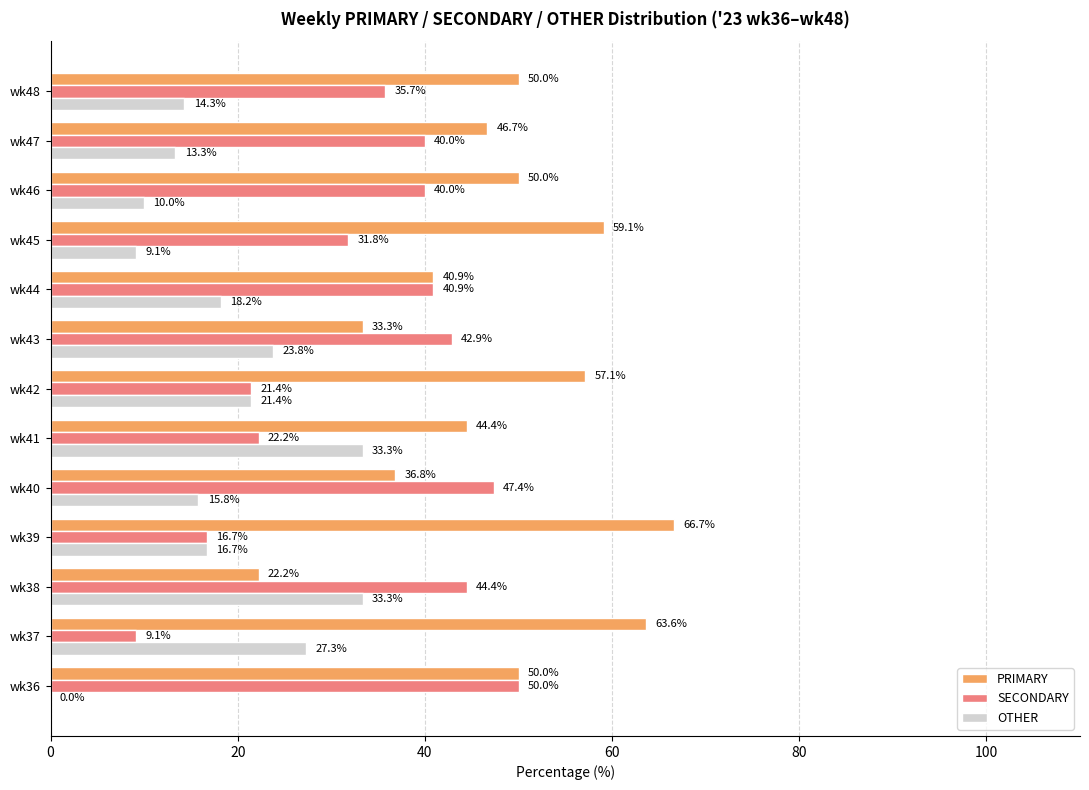

Between wk41 and wk46, which series saw the biggest shift?

OTHER